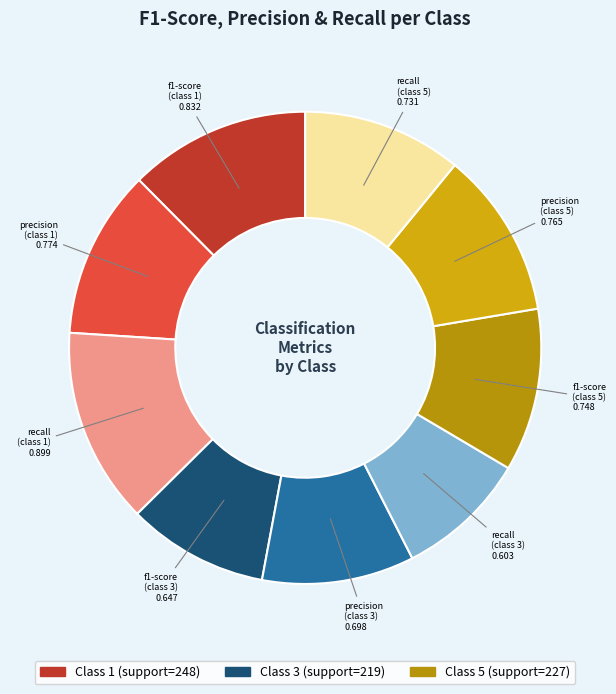

Which category has the smallest portion of the pie?

recall